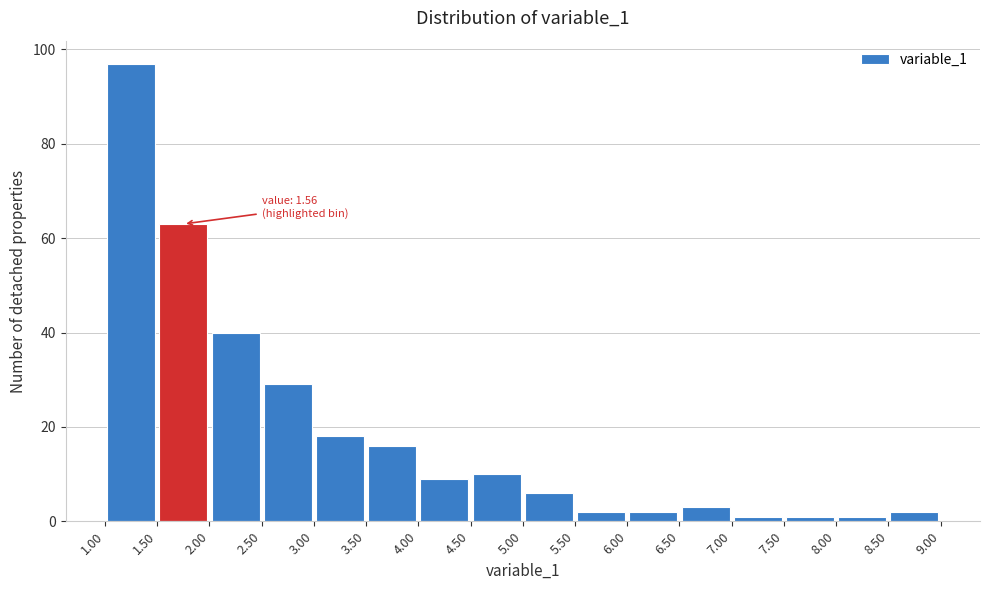

Which range on the x-axis has the tallest bar?

1.00 to 1.50